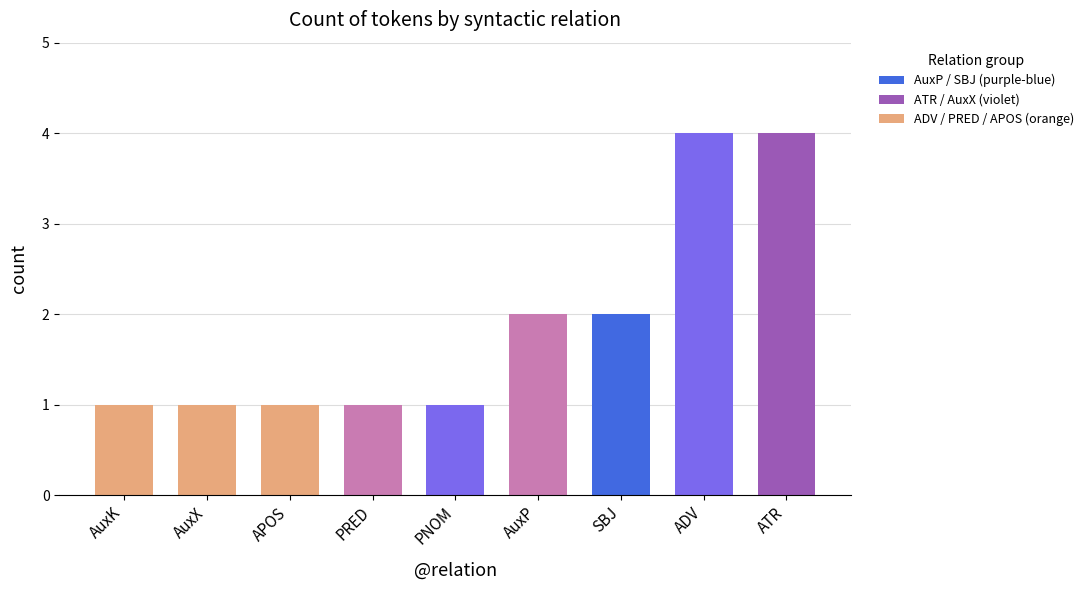

Which label corresponds to the largest value in the chart?

ADV